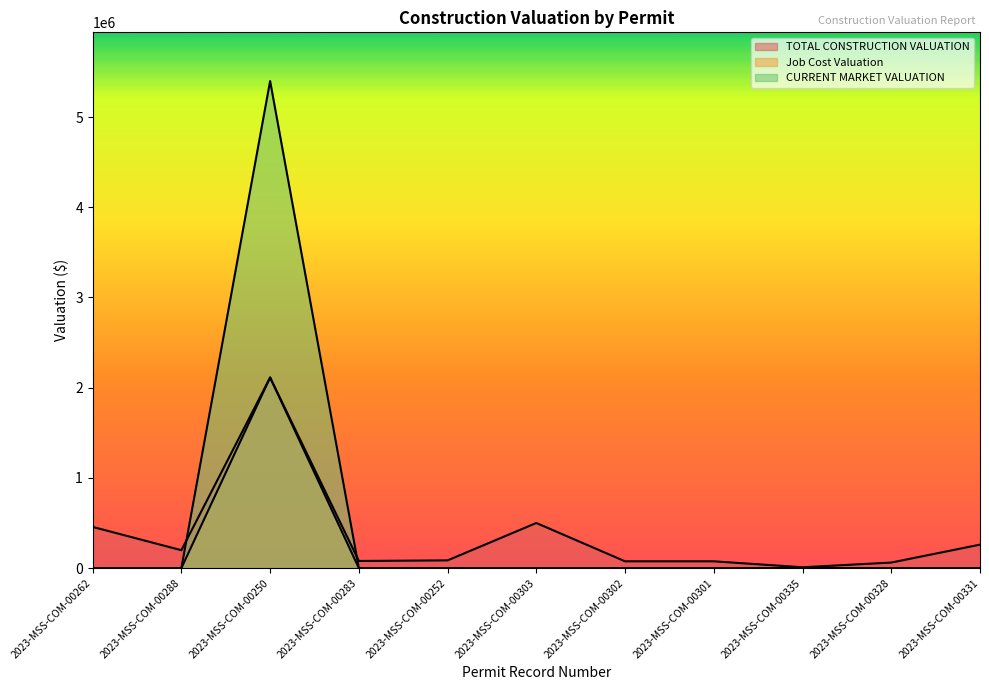

Count the number of categories in the chart.

11